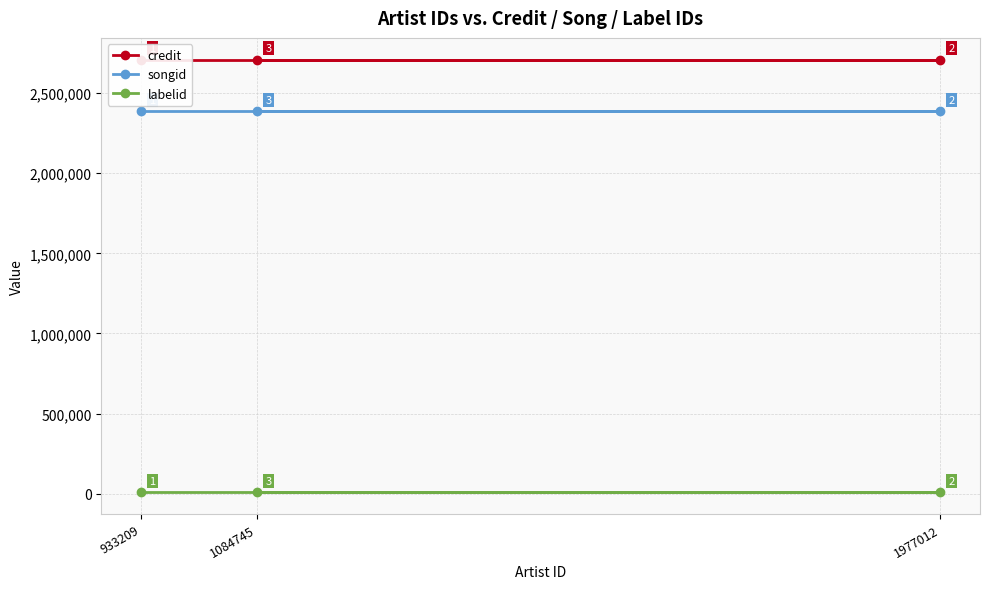

Which category has the highest value across all series?

933209